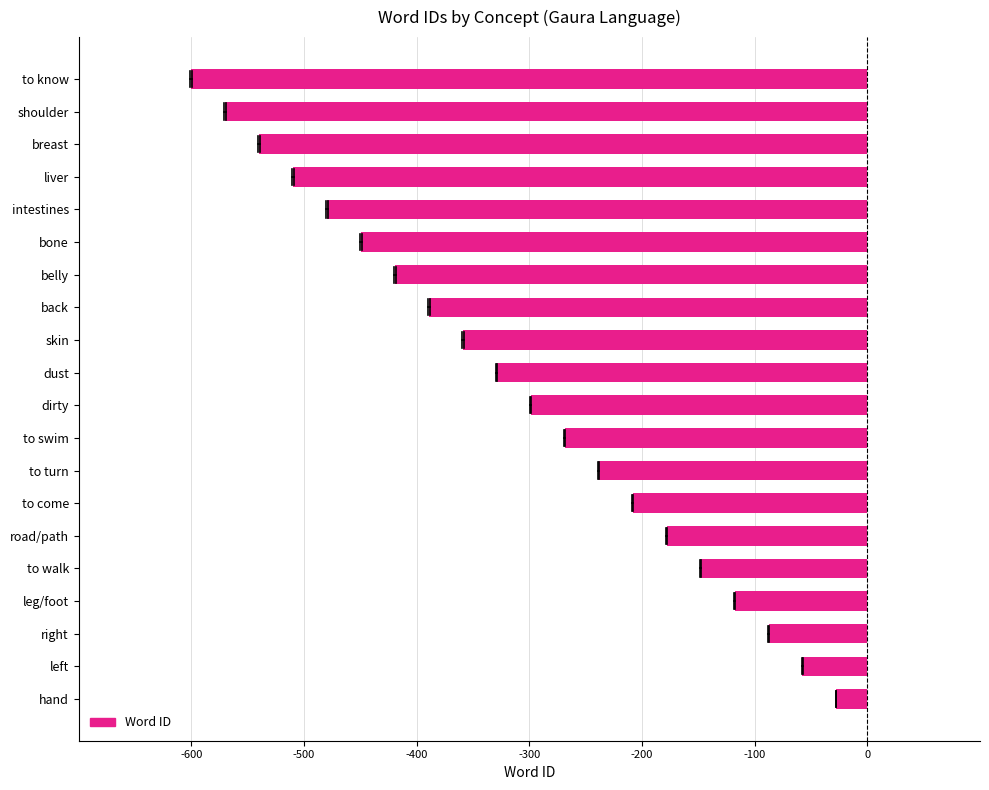

Reading bottom to top, list all the values displayed in this chart.

hand=-27.4	left=-57.6	right=-87.7	leg/foot=-117.8	to walk=-148.0	road/path=-178.1	to come=-208.2	to turn=-238.4	to swim=-268.5	dirty=-298.6	dust=-328.8	skin=-358.9	back=-389.1	belly=-419.2	bone=-449.3	intestines=-479.5	liver=-509.6	breast=-539.7	shoulder=-569.9	to know=-600.0